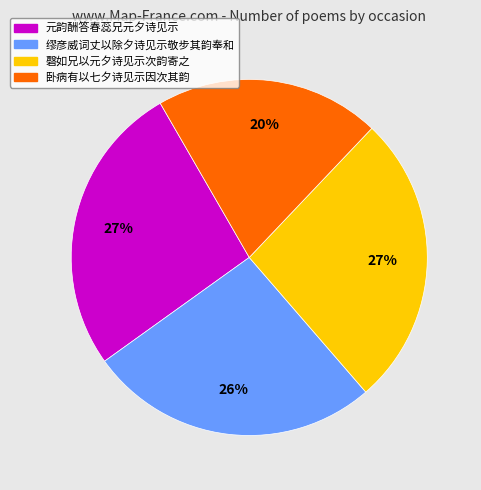

Do 卧病有以七夕诗见示因次其韵 and 磬如兄以元夕诗见示次韵寄之 together represent more than half of the pie?

No